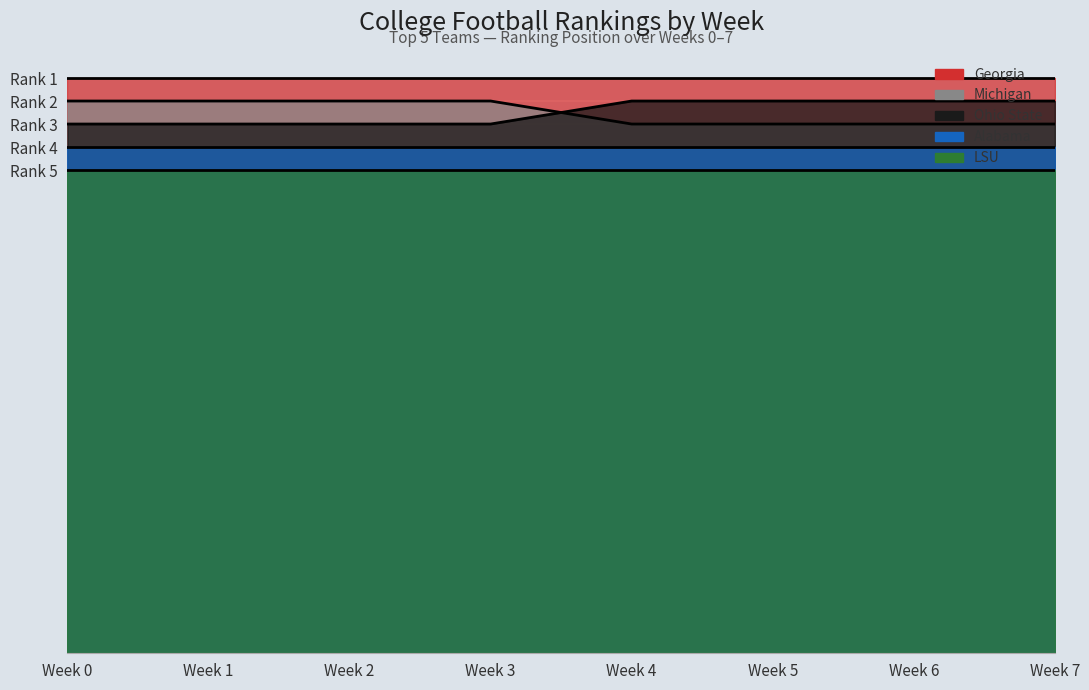

The Alabama series shows 3 at 7. True or false?

False